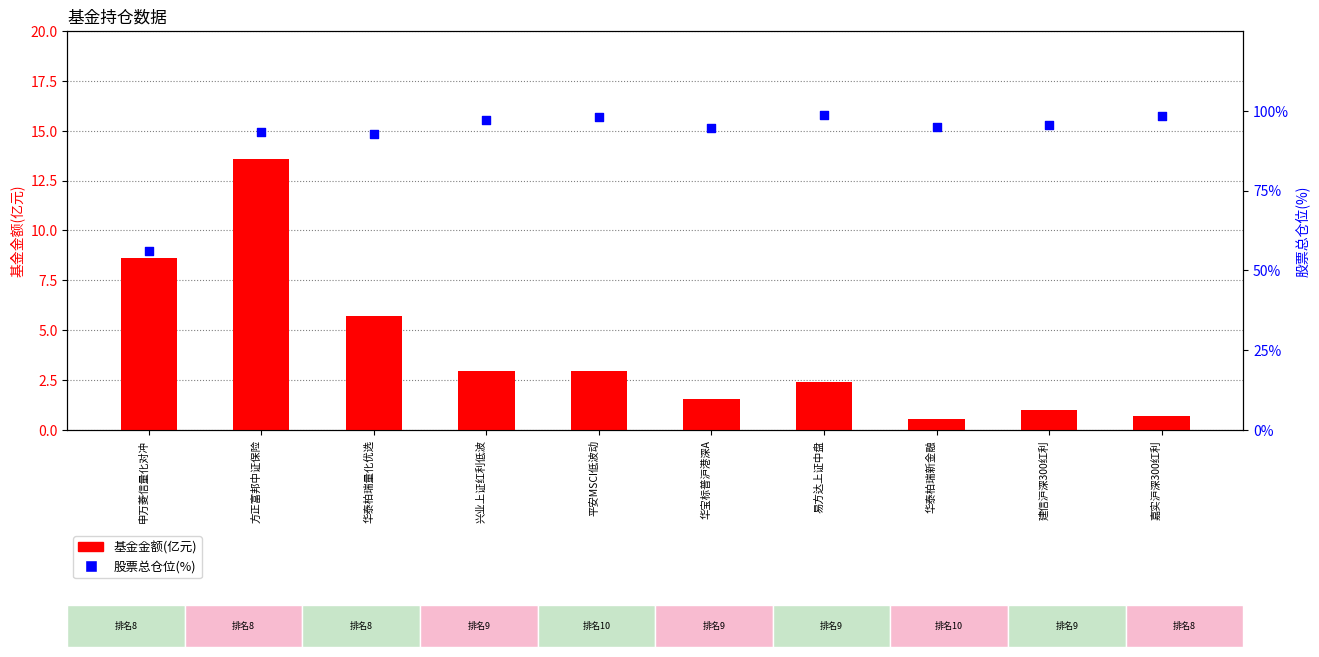

At which category is the sum across all series the highest?

方正富邦中证保险